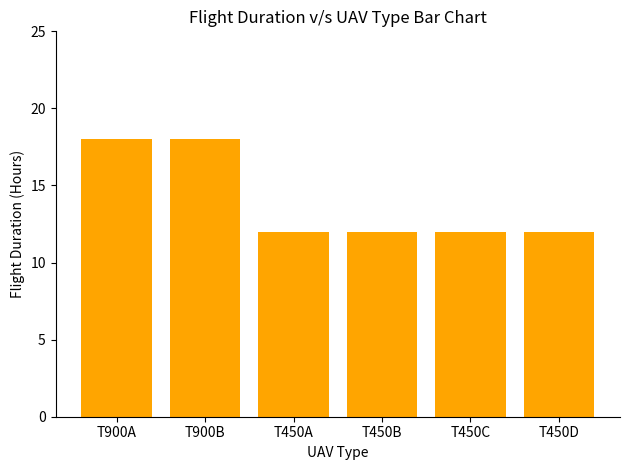

The chart shows a value of 12 at T450B. True or false?

True